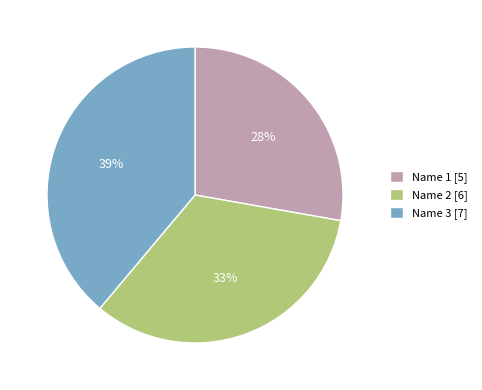

To the nearest percent, what is the combined percentage of Name 2 and Name 1?

61%